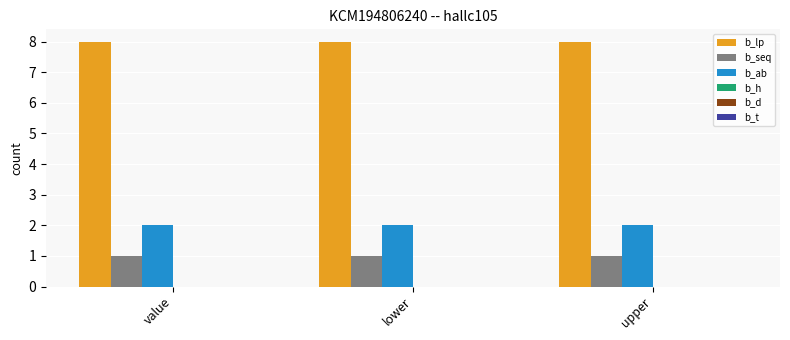

Which series has the largest total across all categories?

b_lp